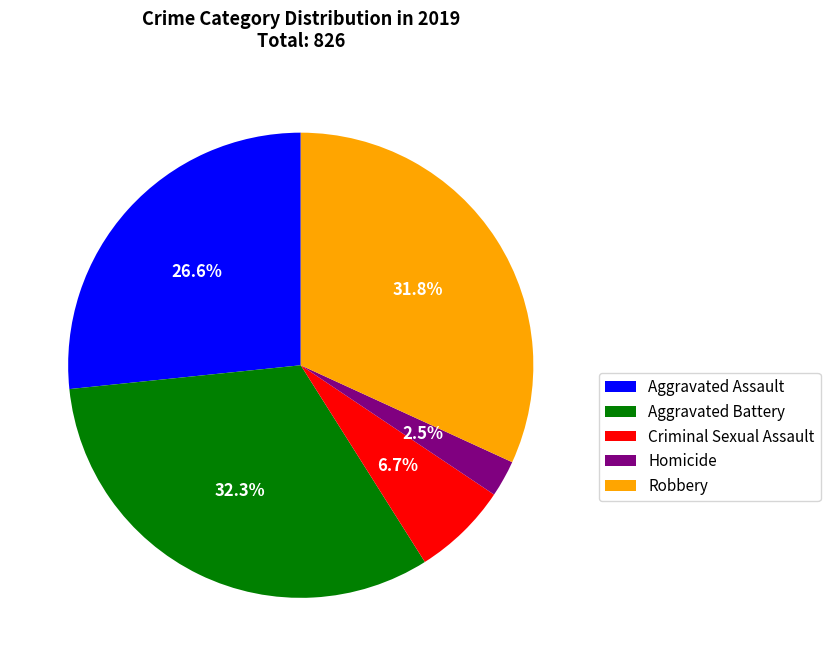

Is there any slice that represents more than half of the pie?

No